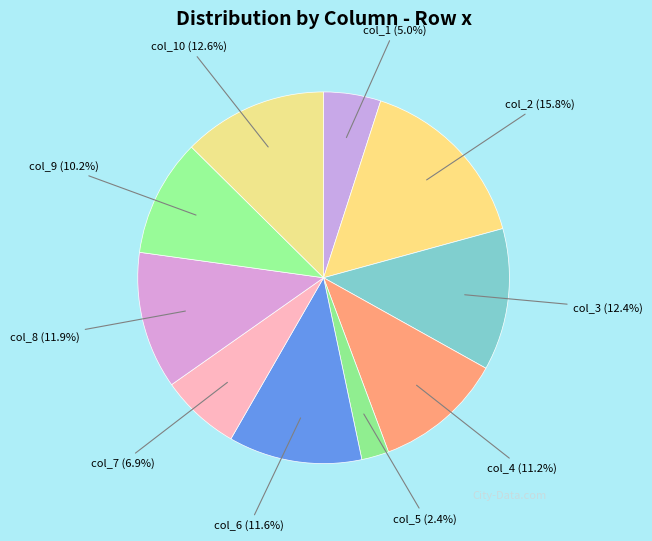

Does col_7 account for over 50% of the chart?

No